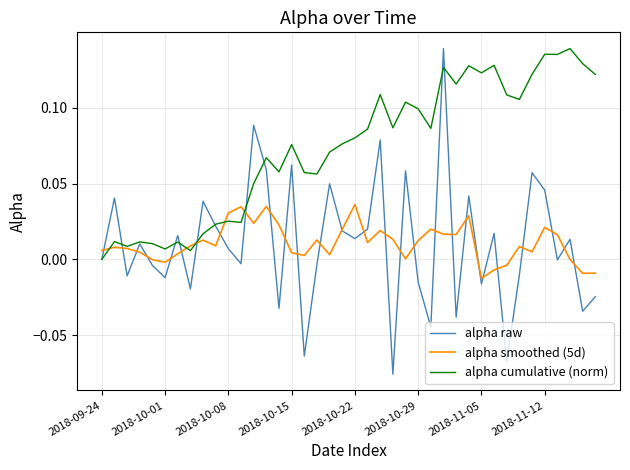

Which series has the largest total across all categories?

alpha cumulative (norm)